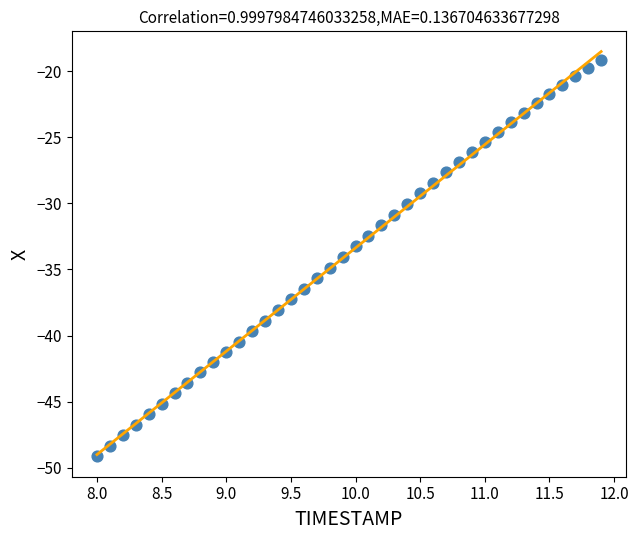

What is the range of X values (max minus min)?

3.9